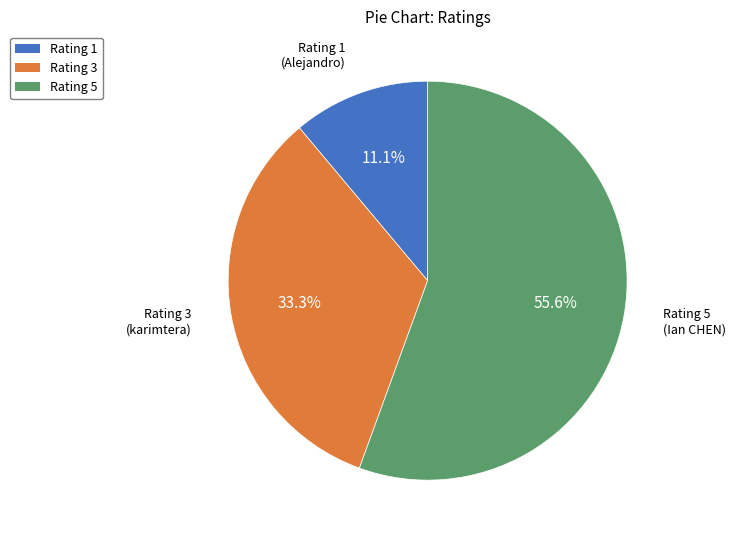

What is the majority slice?

Rating 5